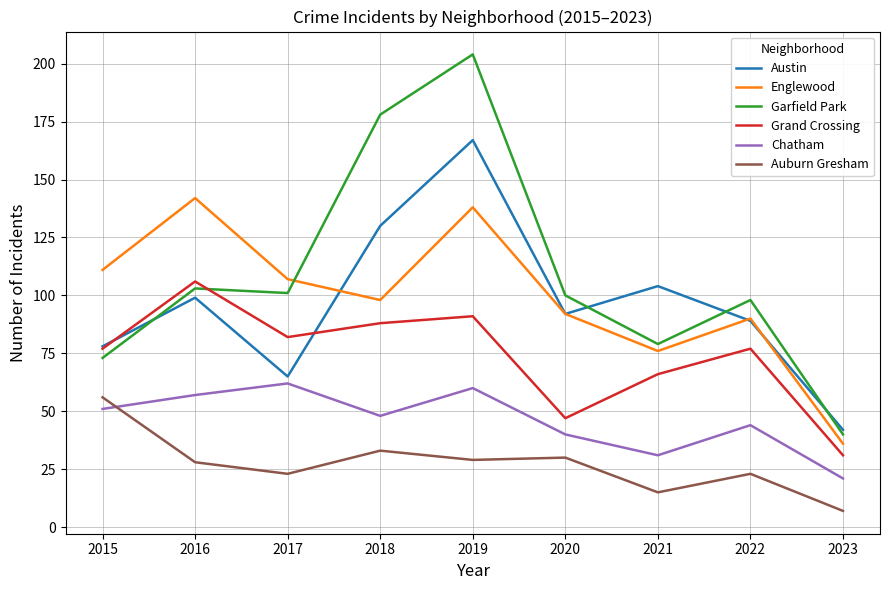

At which category does Austin reach its first local valley?

2017